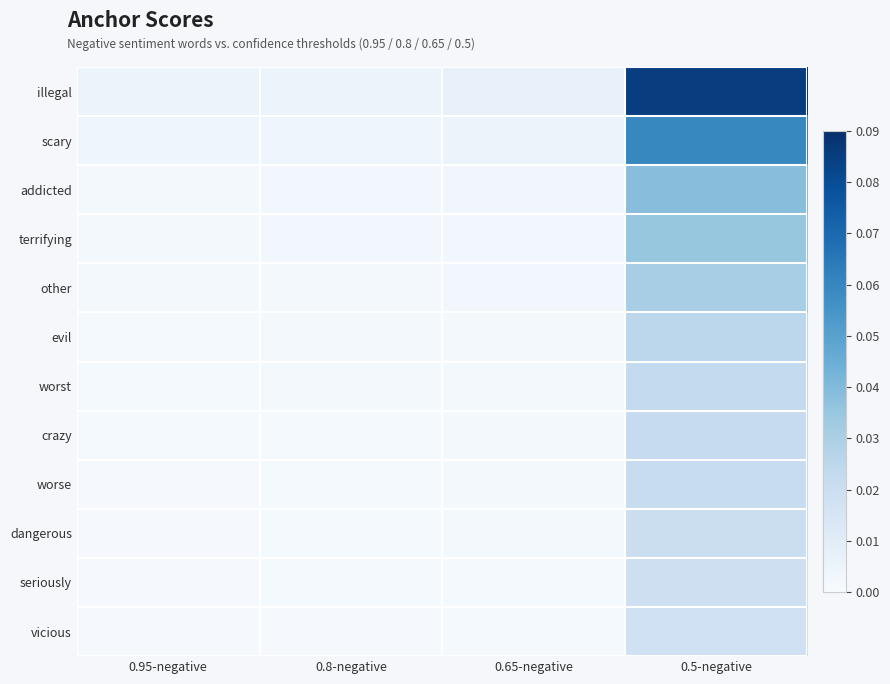

At how many categories does at least one series exceed 0?

4